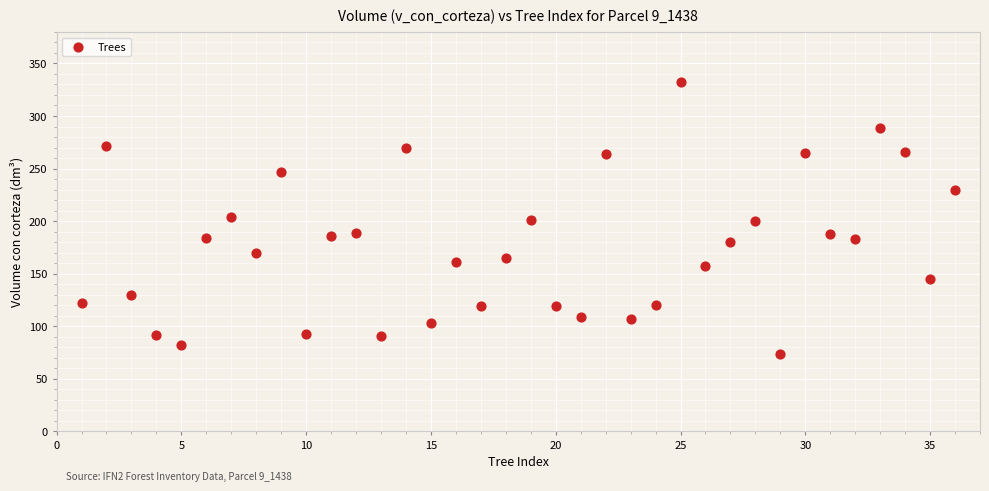

What is the range of X values (max minus min)?

35.0